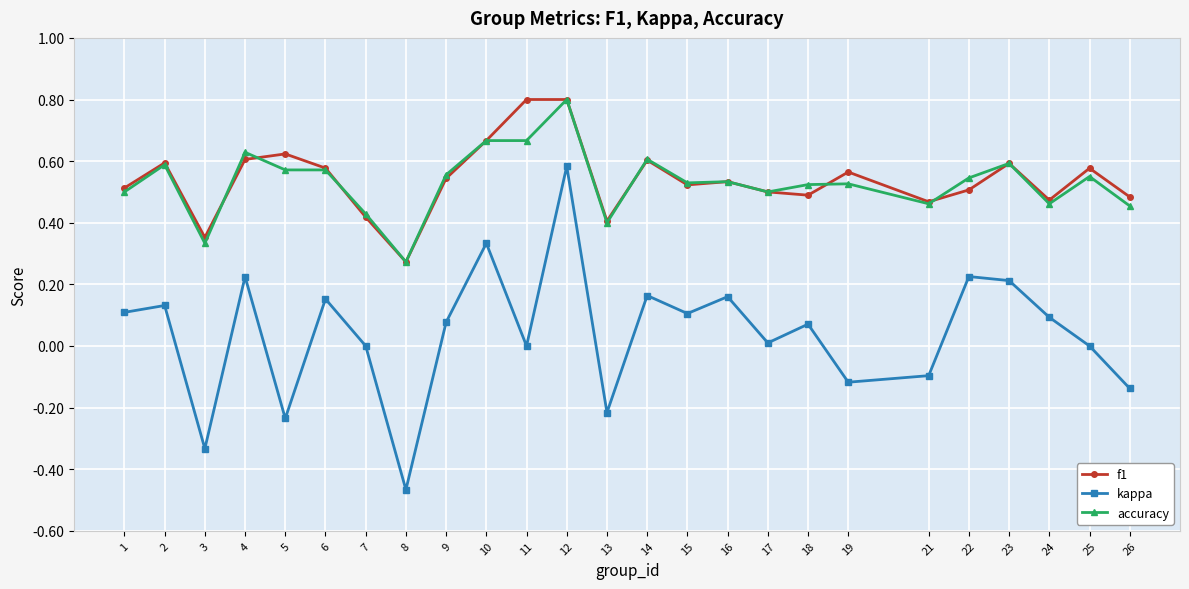

Which series changed the most between 7 and 11?

f1